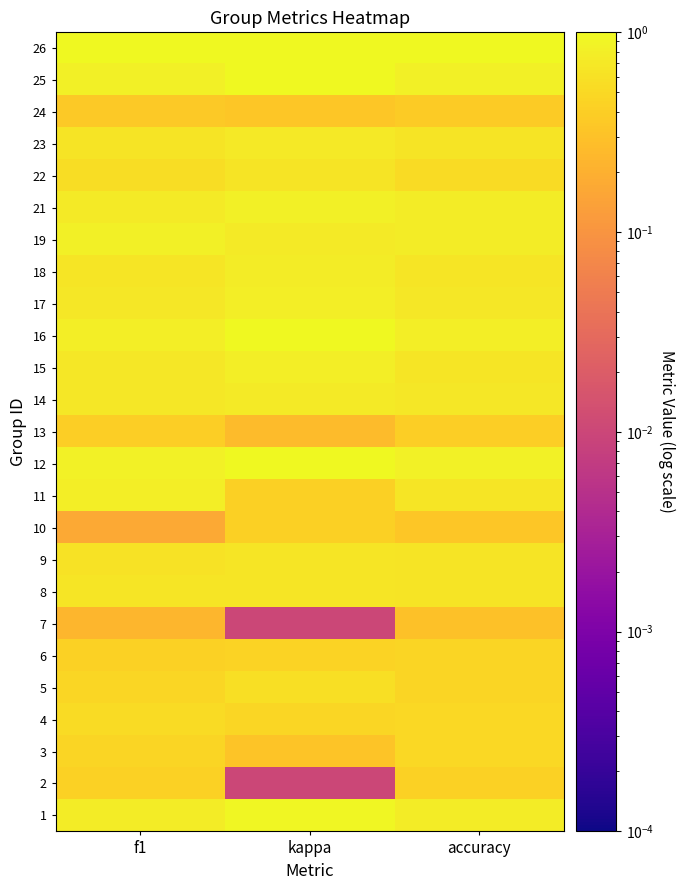

Reading left to right, list all the values displayed in this chart.

1: f1=0.8	kappa=0.9	accuracy=0.8
2: f1=0.4	kappa=0.0	accuracy=0.4
3: f1=0.5	kappa=0.3	accuracy=0.5
4: f1=0.5	kappa=0.5	accuracy=0.5
5: f1=0.5	kappa=0.6	accuracy=0.5
6: f1=0.4	kappa=0.4	accuracy=0.5
7: f1=0.2	kappa=0.0	accuracy=0.3
8: f1=0.7	kappa=0.7	accuracy=0.6
9: f1=0.6	kappa=0.7	accuracy=0.6
10: f1=0.2	kappa=0.4	accuracy=0.3
11: f1=0.8	kappa=0.4	accuracy=0.7
12: f1=0.9	kappa=1.0	accuracy=0.9
13: f1=0.4	kappa=0.3	accuracy=0.4
14: f1=0.7	kappa=0.7	accuracy=0.7
15: f1=0.7	kappa=0.8	accuracy=0.7
16: f1=0.8	kappa=1.0	accuracy=0.8
17: f1=0.7	kappa=0.8	accuracy=0.7
18: f1=0.7	kappa=0.8	accuracy=0.7
19: f1=0.8	kappa=0.7	accuracy=0.8
21: f1=0.7	kappa=0.8	accuracy=0.8
22: f1=0.6	kappa=0.6	accuracy=0.5
23: f1=0.6	kappa=0.7	accuracy=0.6
24: f1=0.4	kappa=0.3	accuracy=0.4
25: f1=0.8	kappa=1.0	accuracy=0.8
26: f1=1.0	kappa=1.0	accuracy=1.0